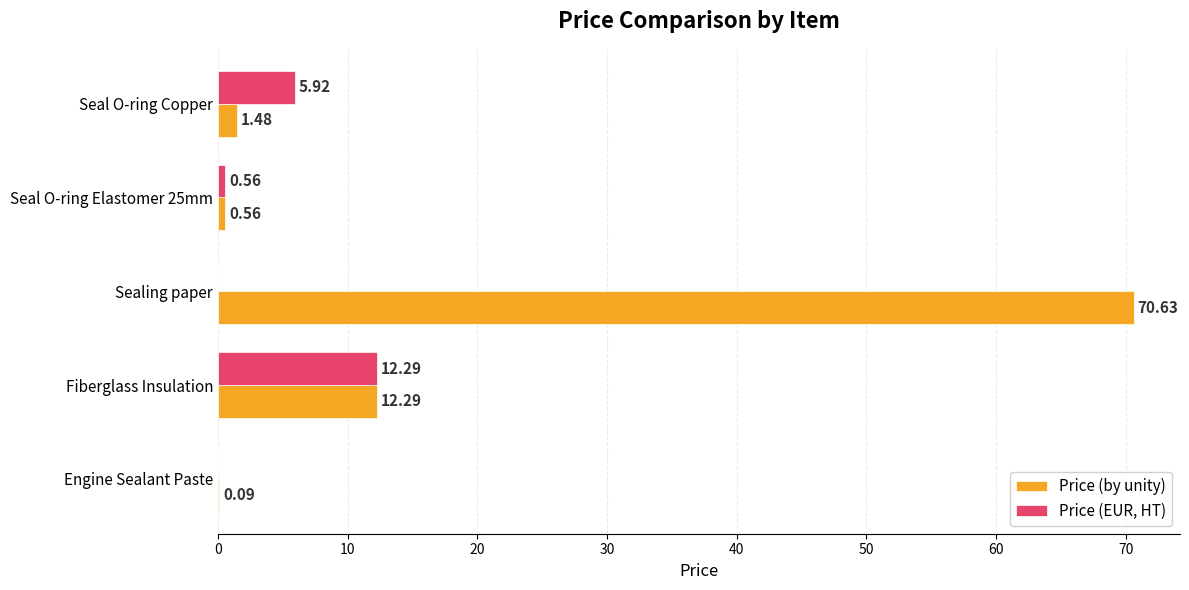

At which category is the sum across all series the highest?

Sealing paper